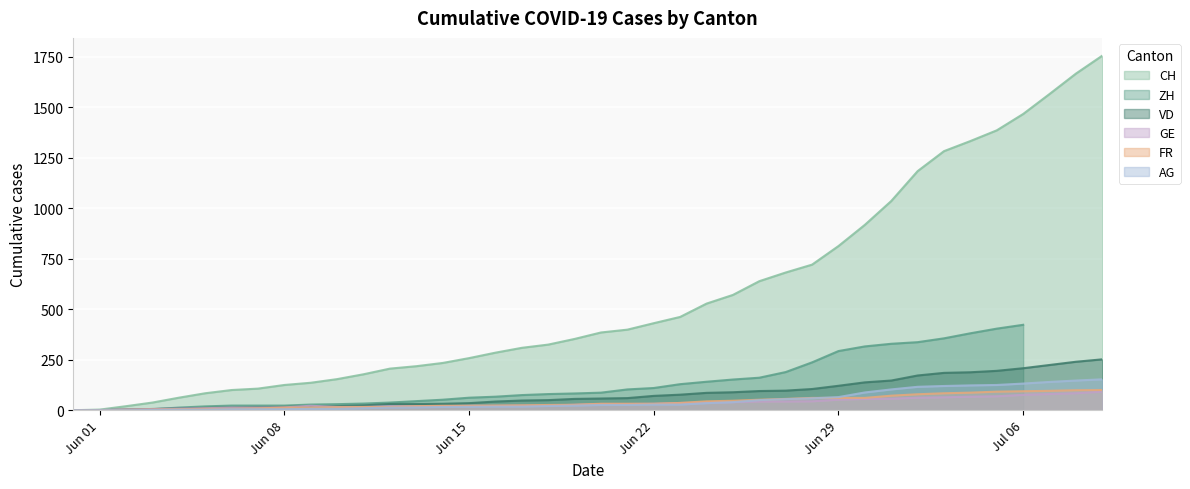

What is the sum of all GE values?

1397